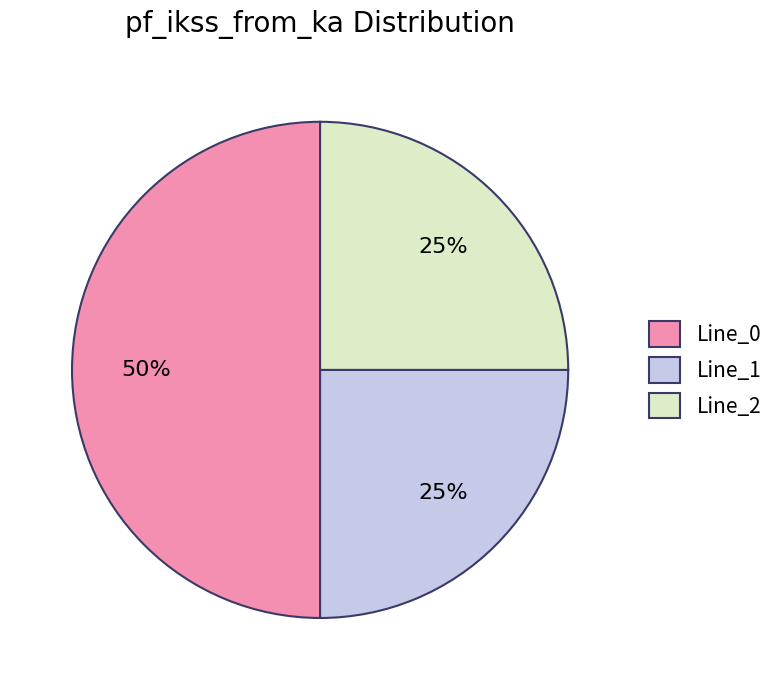

What percentage is the Line_1 slice, to the nearest percent?

25%